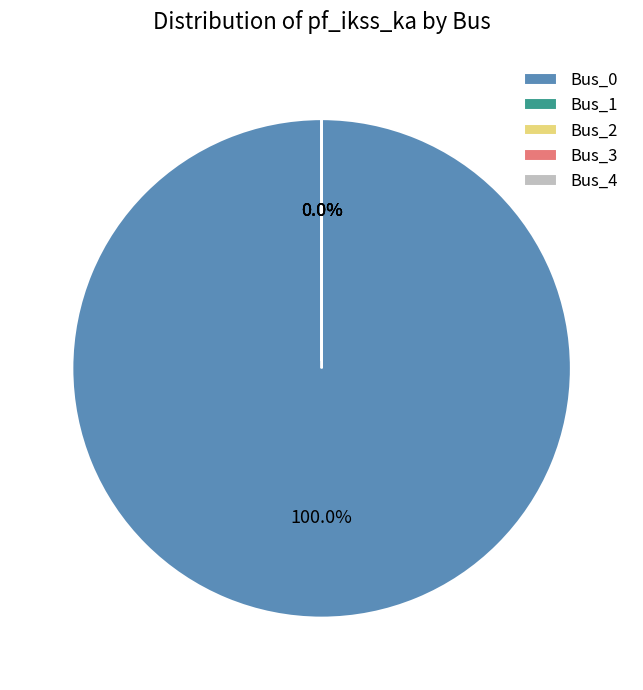

To the nearest percent, what is the average slice percentage?

20%